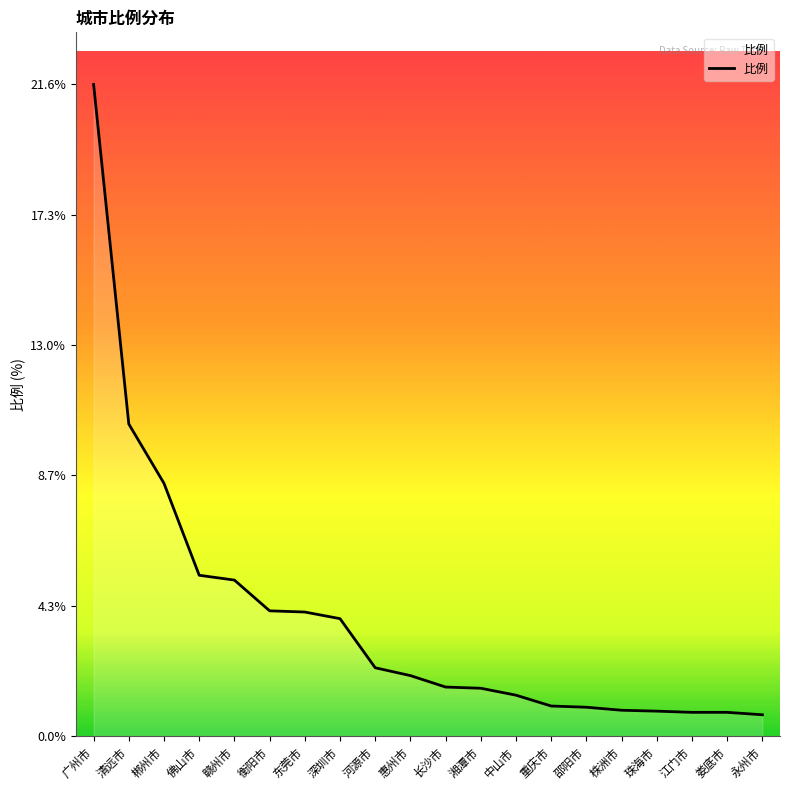

What is the ratio of the value at 衡阳市 to the value at 中山市?

3.1